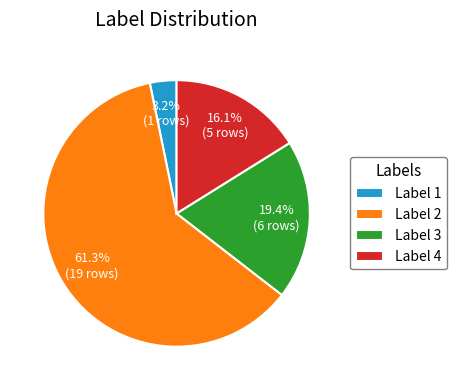

To the nearest percent, what is the average slice percentage?

25%